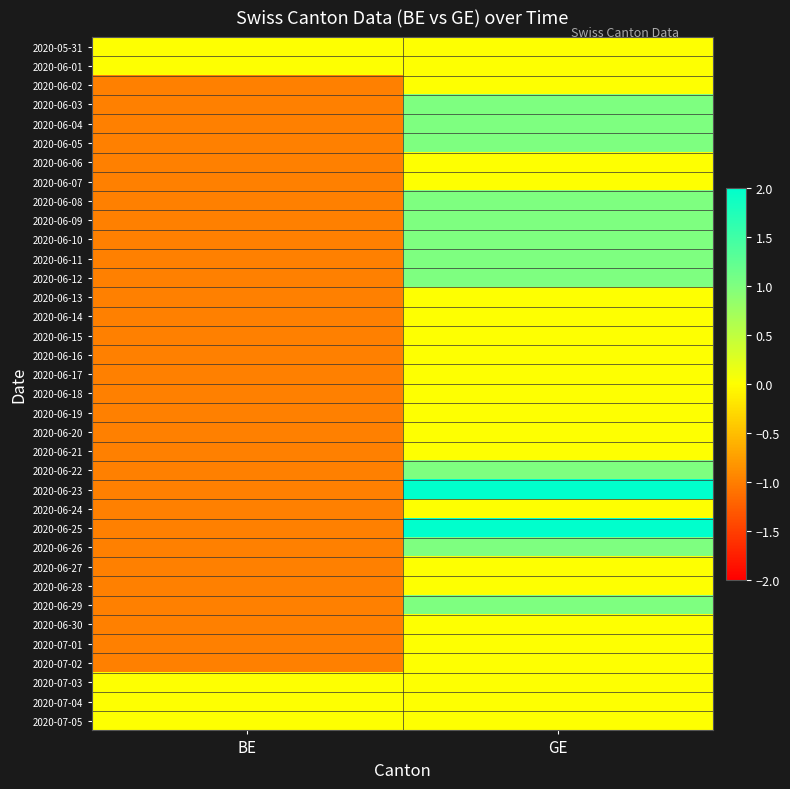

Reading left to right, what are all the values shown in this chart?

2020-05-31: BE=0	GE=0
2020-06-01: BE=0	GE=0
2020-06-02: BE=-1	GE=0
2020-06-03: BE=-1	GE=1
2020-06-04: BE=-1	GE=1
2020-06-05: BE=-1	GE=1
2020-06-06: BE=-1	GE=0
2020-06-07: BE=-1	GE=0
2020-06-08: BE=-1	GE=1
2020-06-09: BE=-1	GE=1
2020-06-10: BE=-1	GE=1
2020-06-11: BE=-1	GE=1
2020-06-12: BE=-1	GE=1
2020-06-13: BE=-1	GE=0
2020-06-14: BE=-1	GE=0
2020-06-15: BE=-1	GE=0
2020-06-16: BE=-1	GE=0
2020-06-17: BE=-1	GE=0
2020-06-18: BE=-1	GE=0
2020-06-19: BE=-1	GE=0
2020-06-20: BE=-1	GE=0
2020-06-21: BE=-1	GE=0
2020-06-22: BE=-1	GE=1
2020-06-23: BE=-1	GE=2
2020-06-24: BE=-1	GE=0
2020-06-25: BE=-1	GE=2
2020-06-26: BE=-1	GE=1
2020-06-27: BE=-1	GE=0
2020-06-28: BE=-1	GE=0
2020-06-29: BE=-1	GE=1
2020-06-30: BE=-1	GE=0
2020-07-01: BE=-1	GE=0
2020-07-02: BE=-1	GE=0
2020-07-03: BE=0	GE=0
2020-07-04: BE=0	GE=0
2020-07-05: BE=0	GE=0